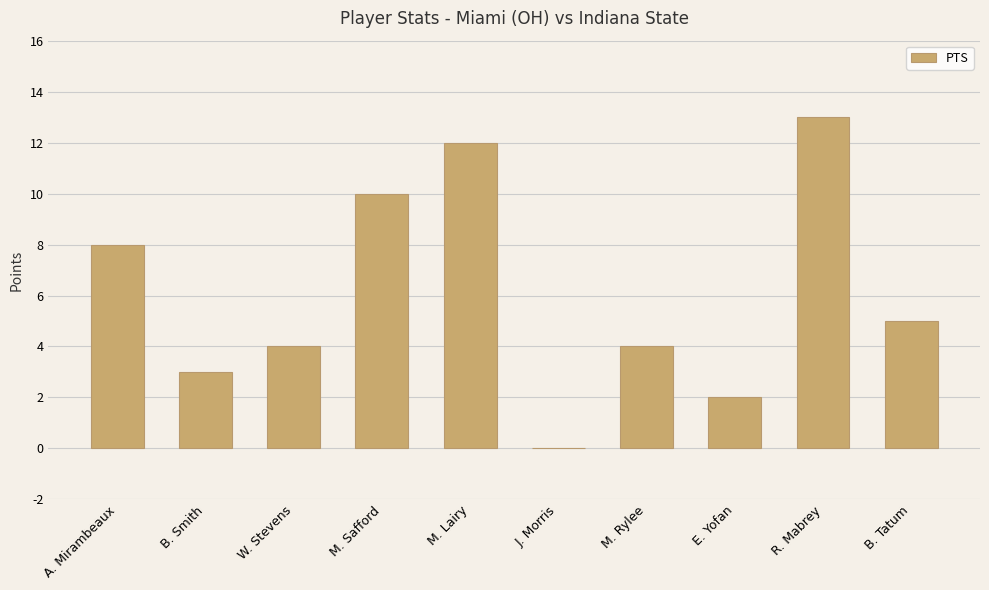

What is the sum of the values at M. Lairy and M. Safford?

22